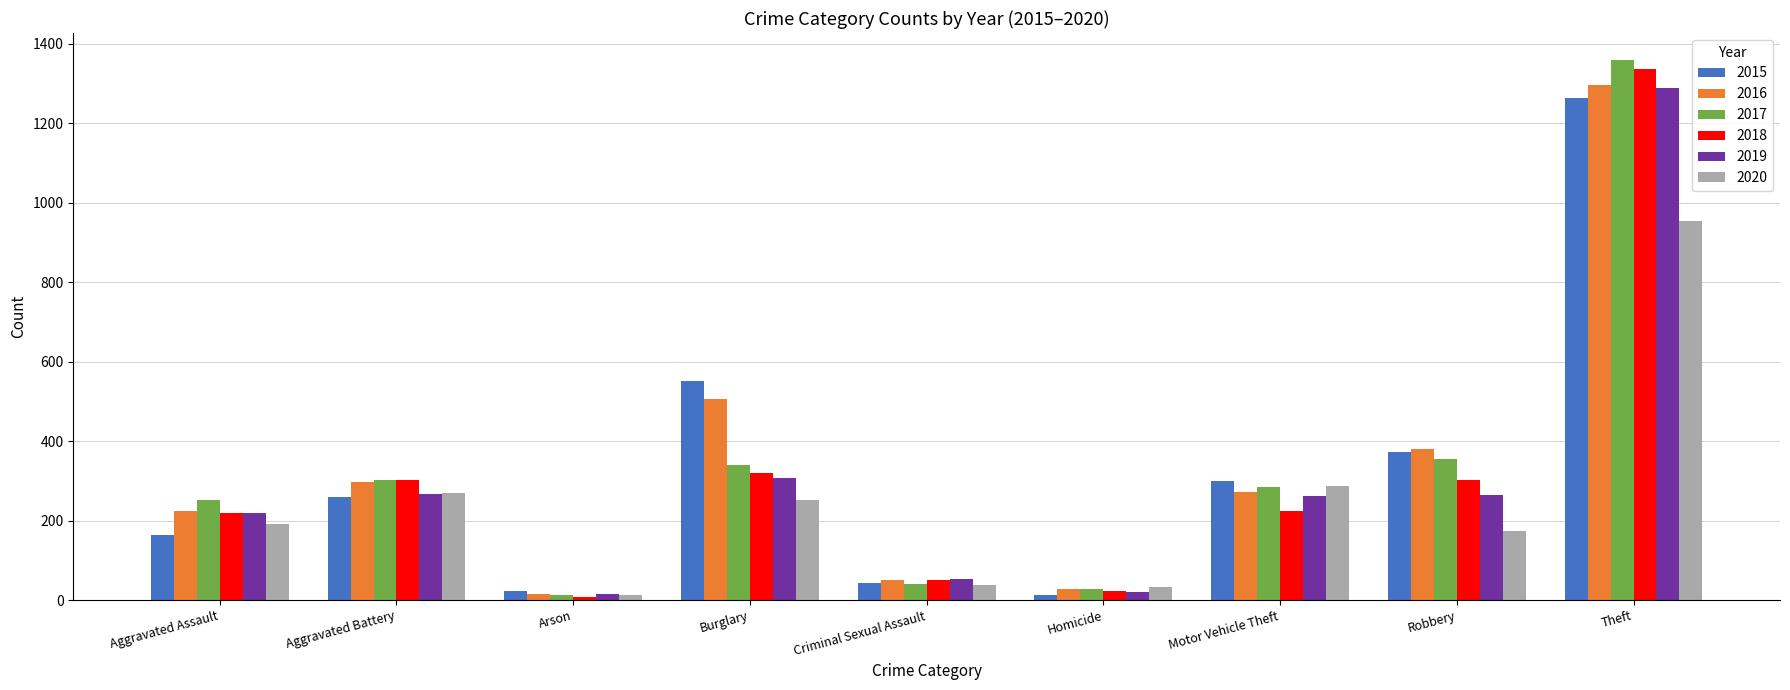

Where is 2017 nearest to the value 685?

Robbery